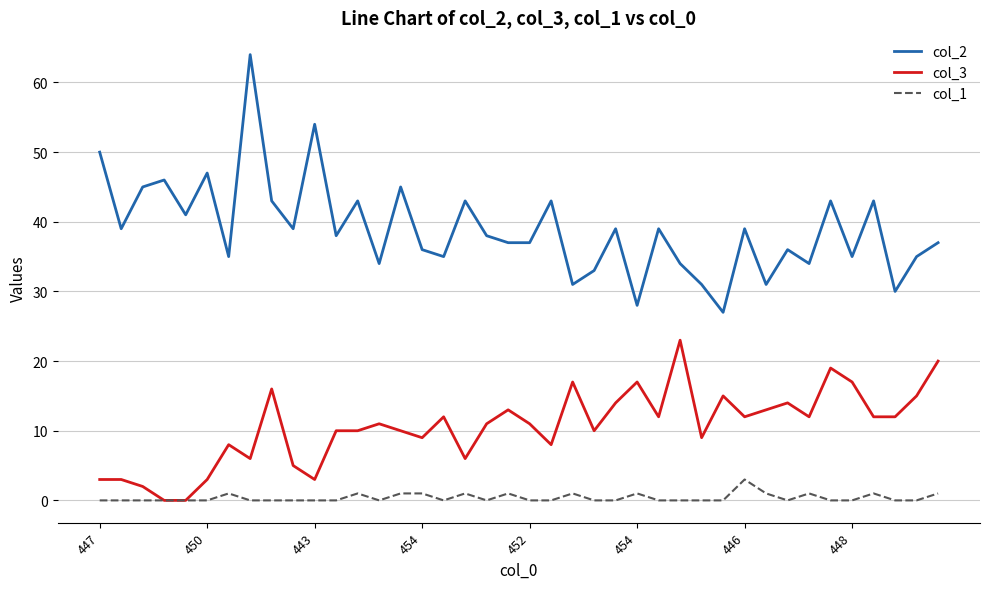

List the series in order of their peak value, highest first.

col_2, col_3, col_1